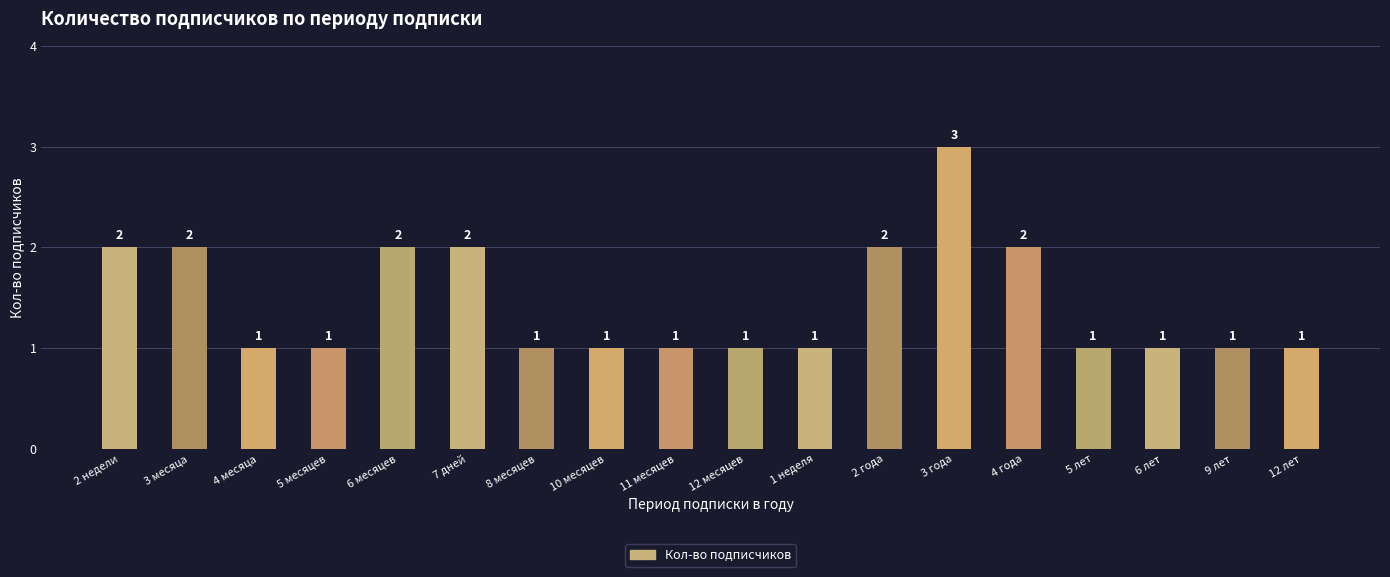

What is the change in value from 7 дней to 12 лет?

-1